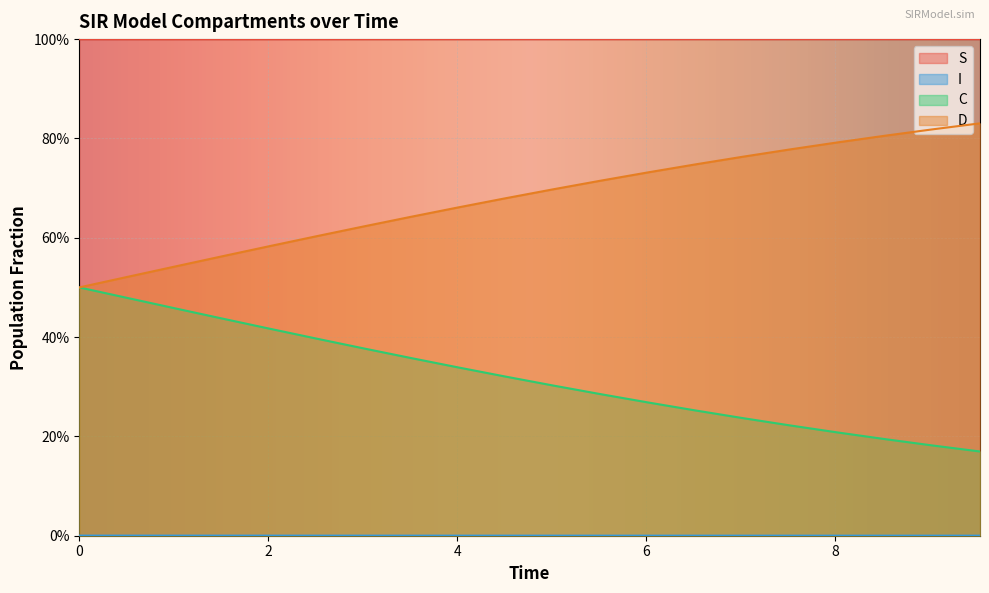

True or false: S has more than 0 points higher than both neighbors.

False